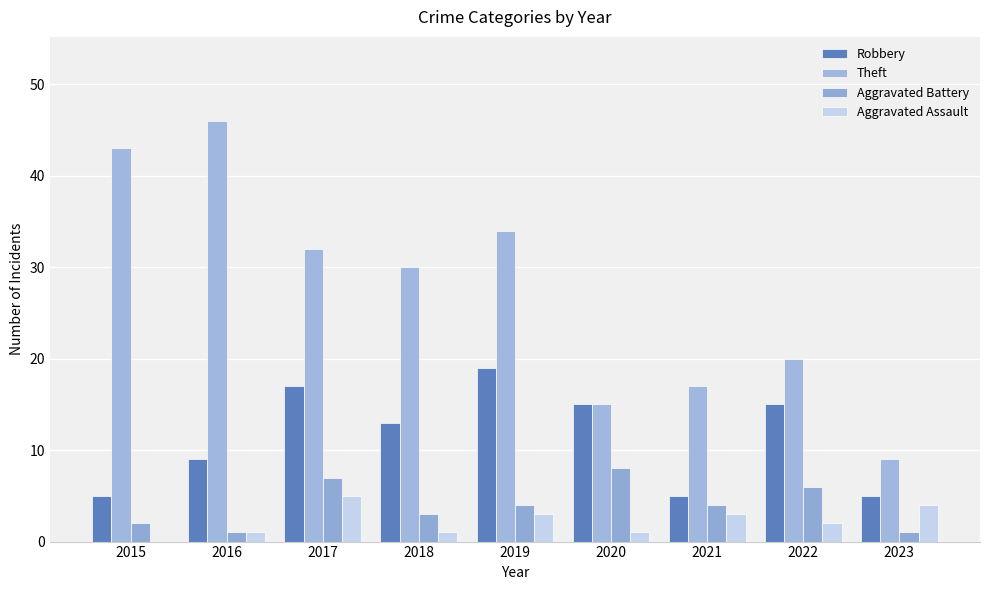

Are the bars horizontal?

No